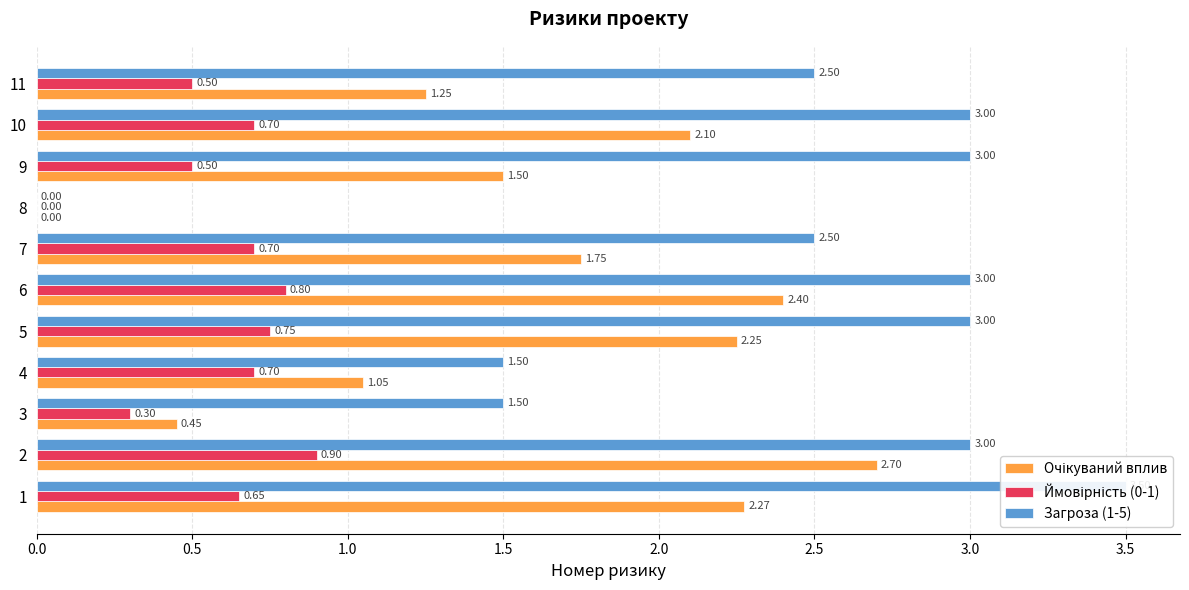

Which series has the largest total across all categories?

Загроза (1-5)